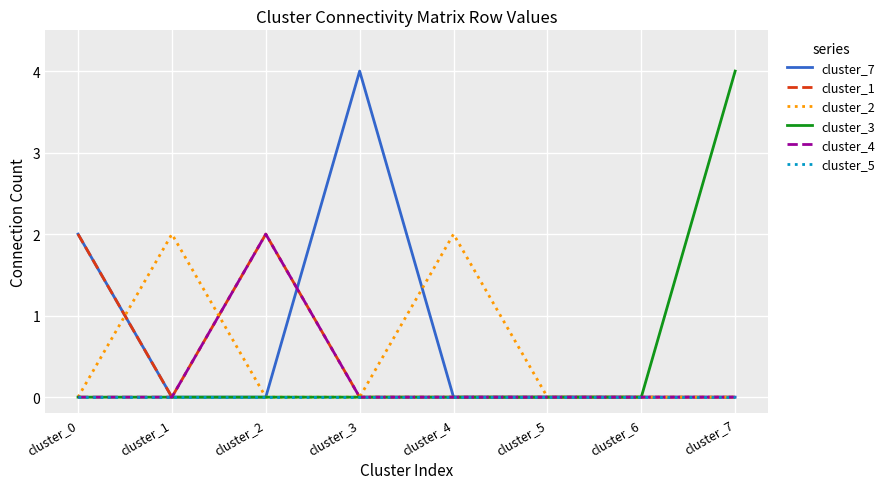

At which category does cluster_1 reach its first local valley?

cluster_1